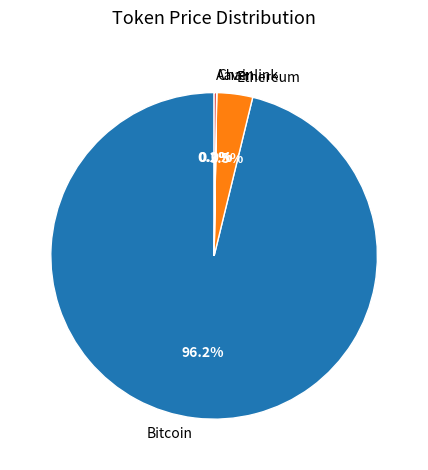

What is the majority slice?

Bitcoin